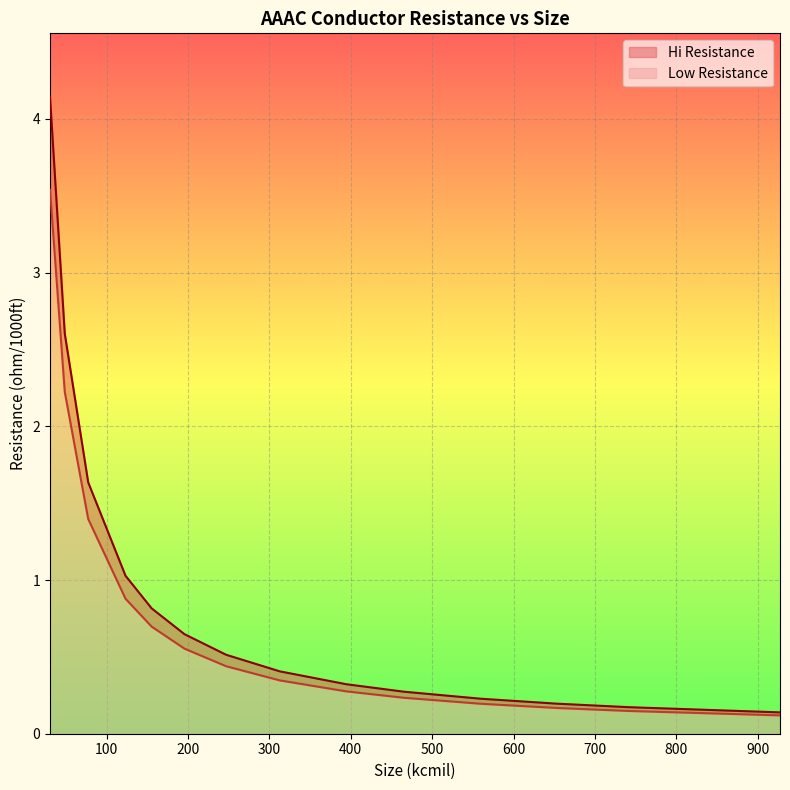

What is the average value of the Low Resistance series?

0.8